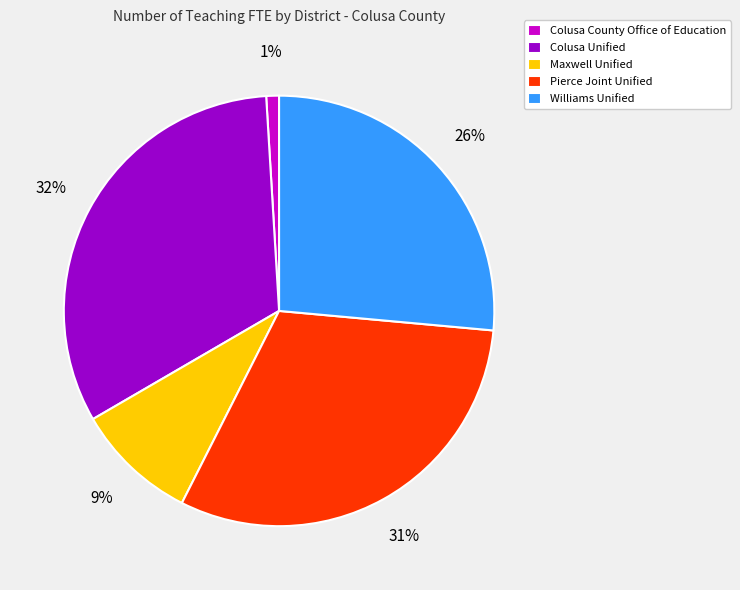

To the nearest percent, what is the average slice percentage?

20%